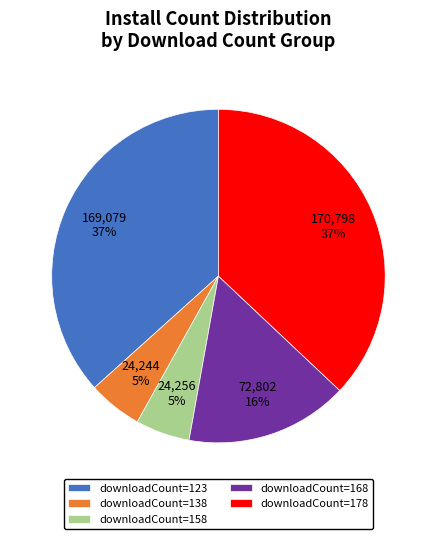

Between downloadCount=178 and downloadCount=138, which is larger?

downloadCount=178